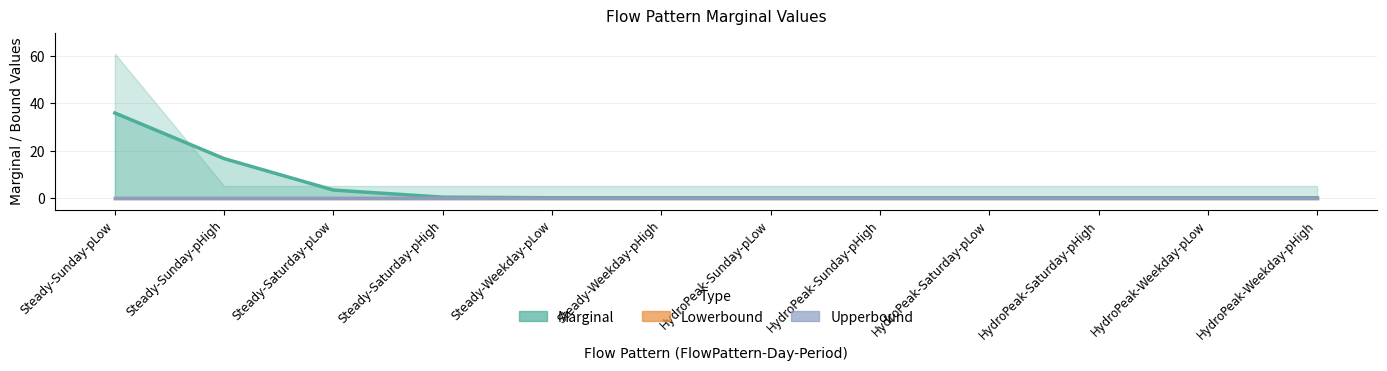

At which category does the chart reach its minimum across all series?

Steady-Weekday-pHigh